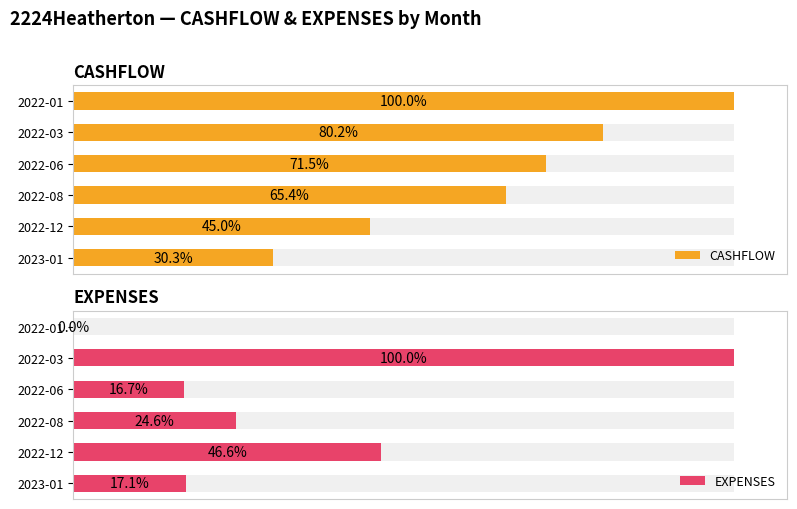

Between 2022-08 and 2023-01, which series saw the biggest shift?

CASHFLOW